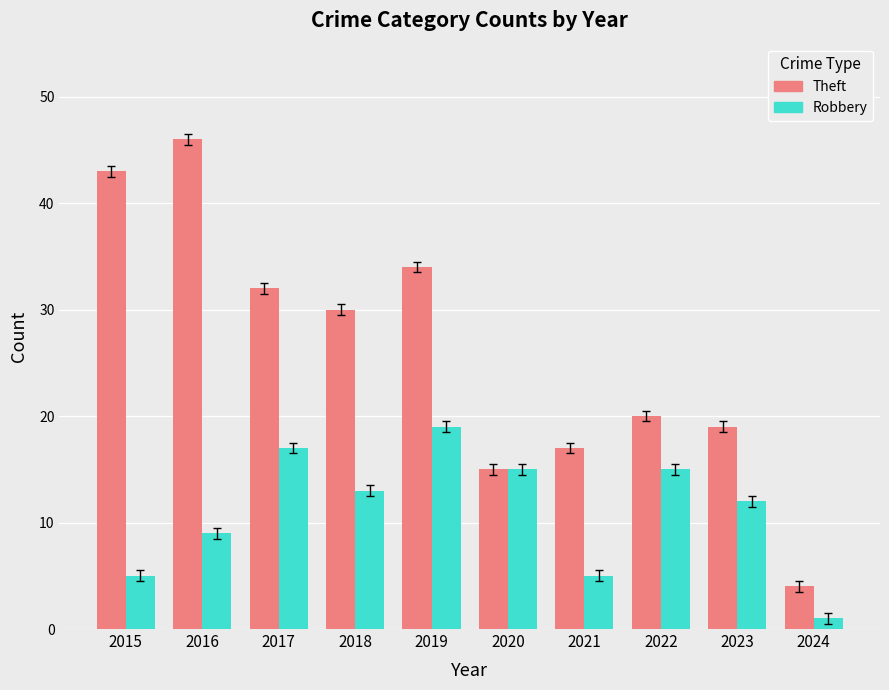

Rank the series by their average value, from highest to lowest.

Theft, Robbery